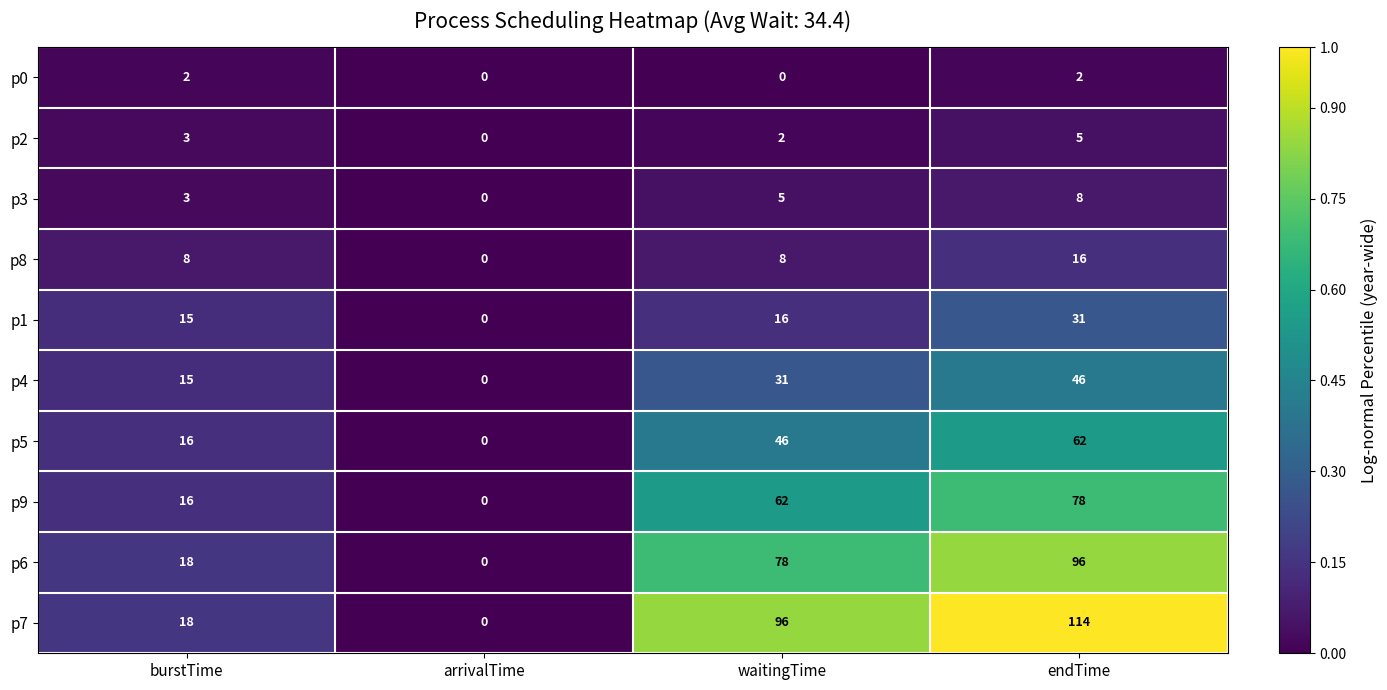

List the series in order of their peak value, lowest first.

p0, p2, p3, p8, p1, p4, p5, p9, p6, p7